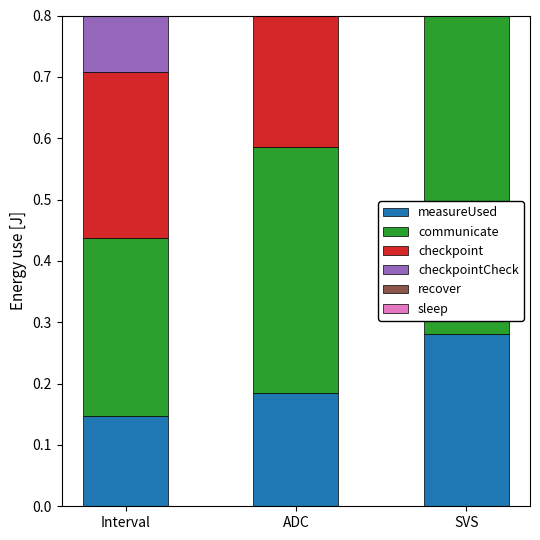

Rank the series by their maximum value, from lowest to highest.

measureUsed, sleep, recover, checkpointCheck, checkpoint, communicate